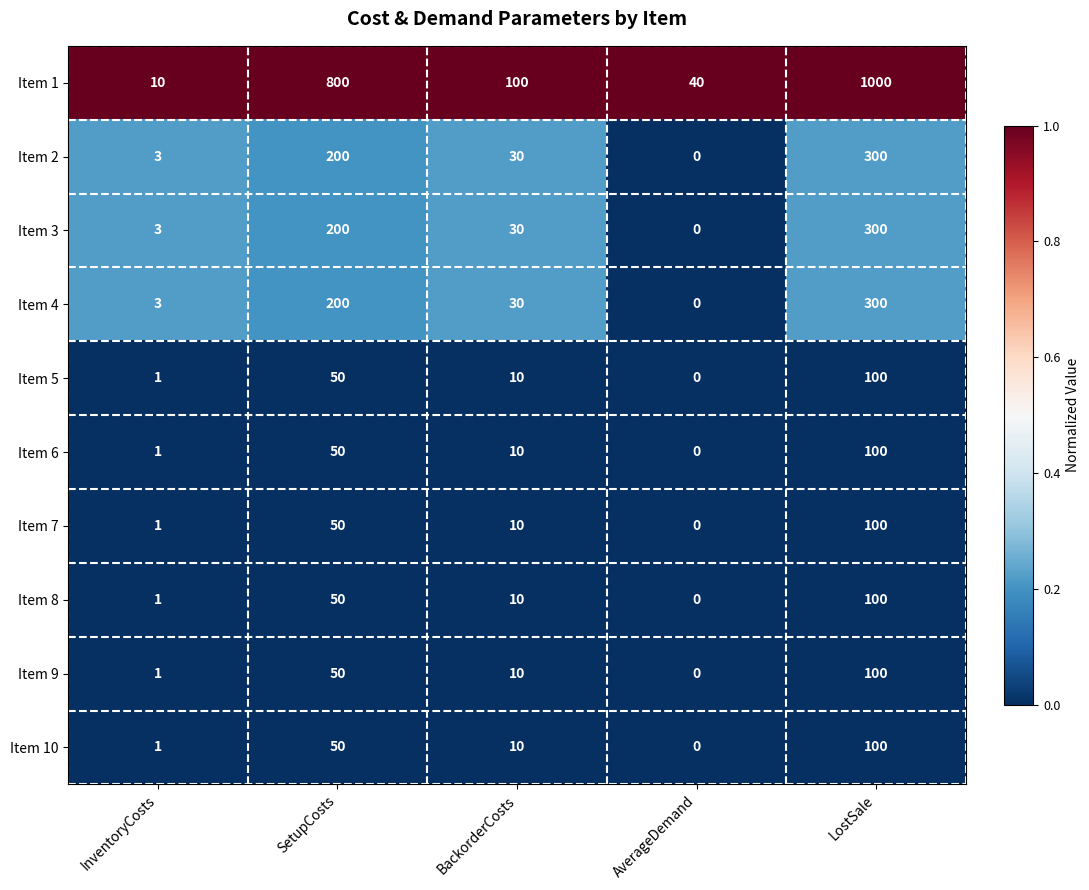

Which series has the largest range (max minus min)?

Item 1